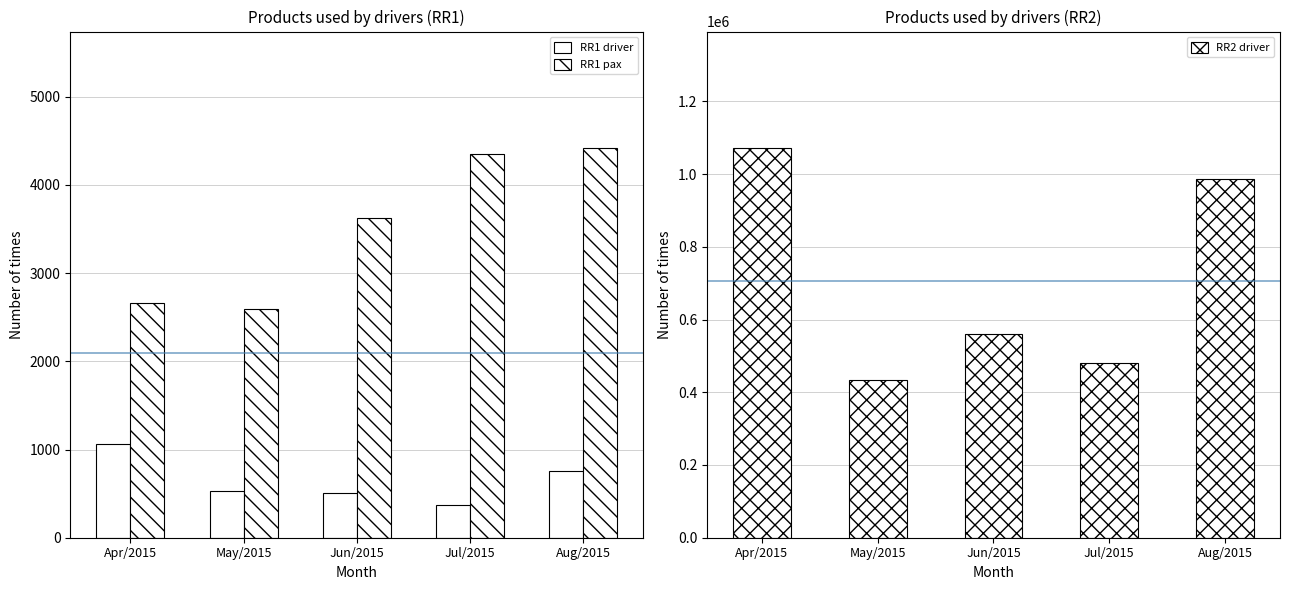

At which category is the sum across all series the highest?

Apr/2015